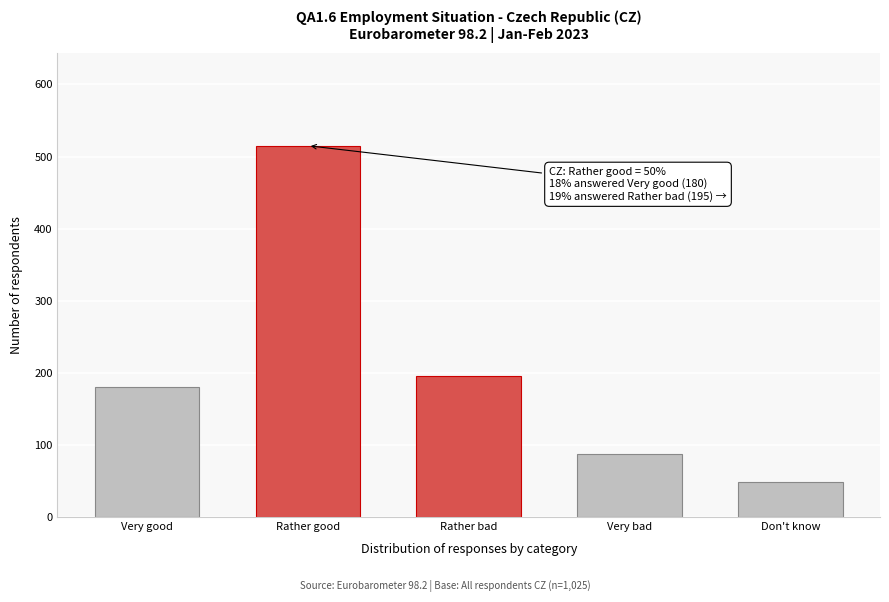

Reading left to right, extract all data points from this chart.

180	515	195	87	48